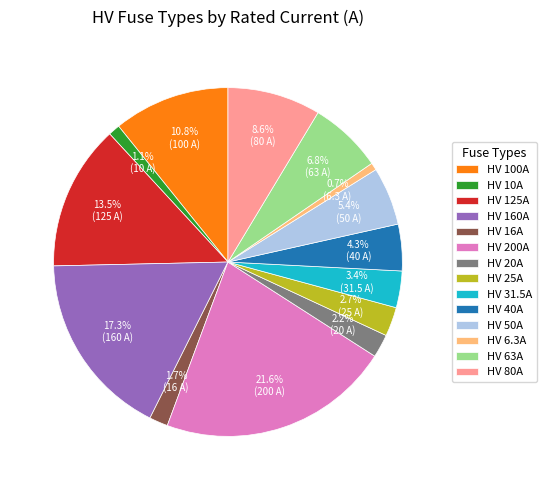

What is the ratio of the value at HV 80A to the value at HV 100A?

0.8